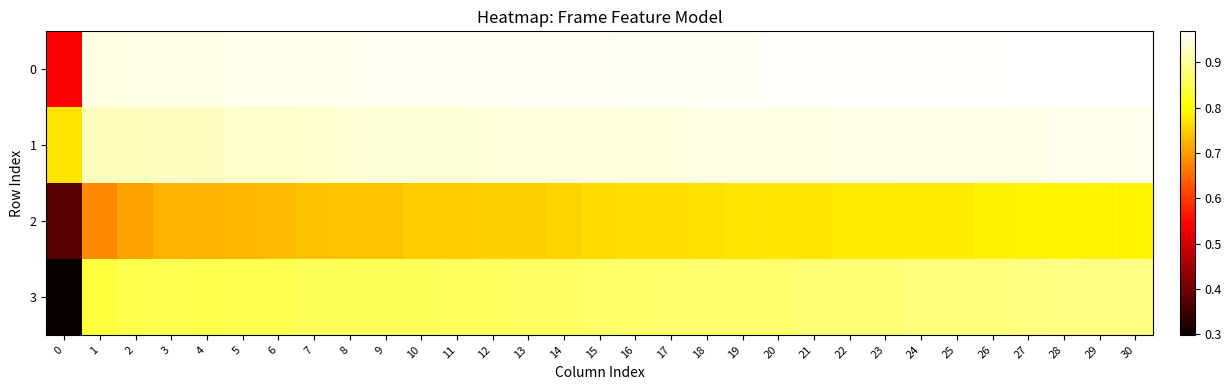

Rank the series at 2 from highest to lowest value.

0, 1, 3, 2